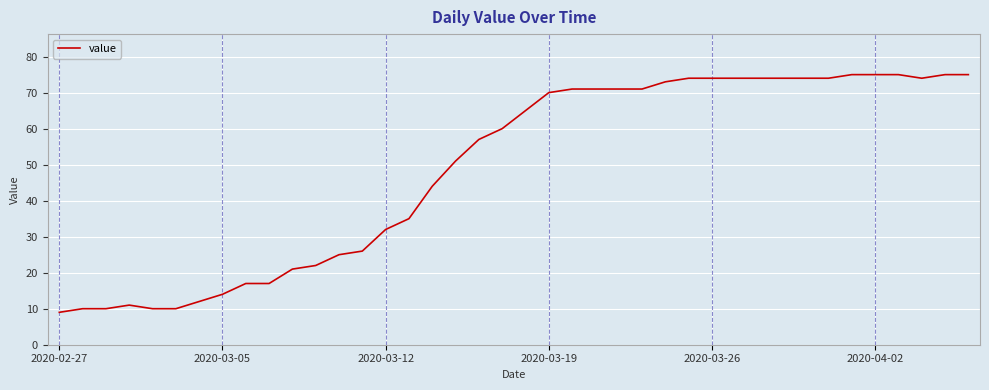

What is the greatest value displayed?

75